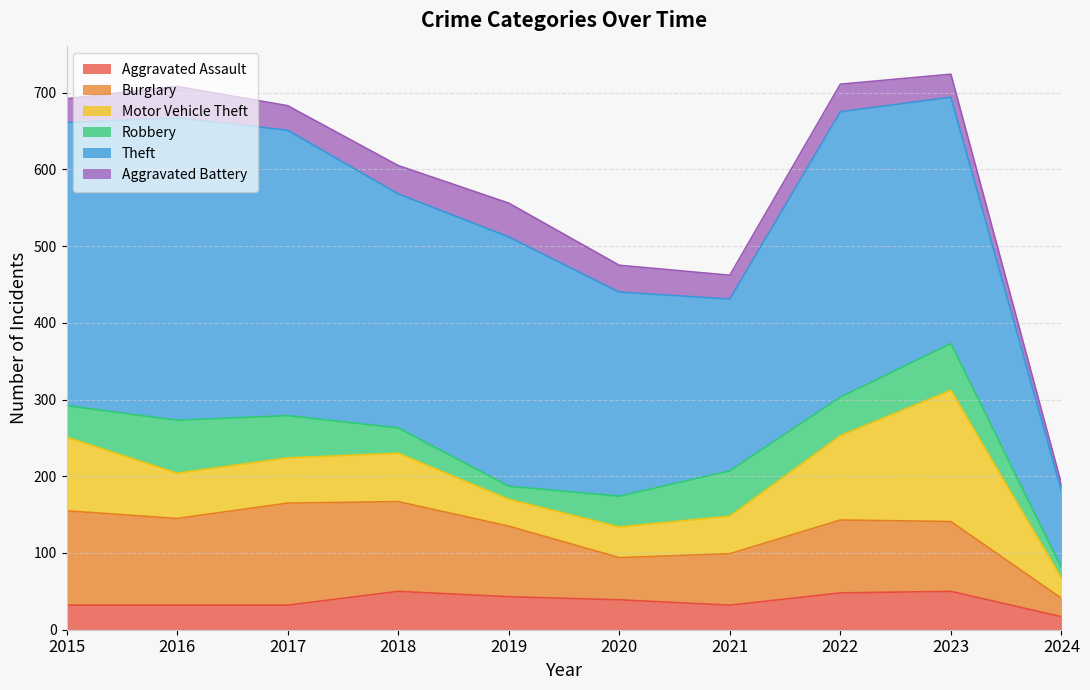

True or false: Aggravated Battery has more than 1 interior local peaks.

True